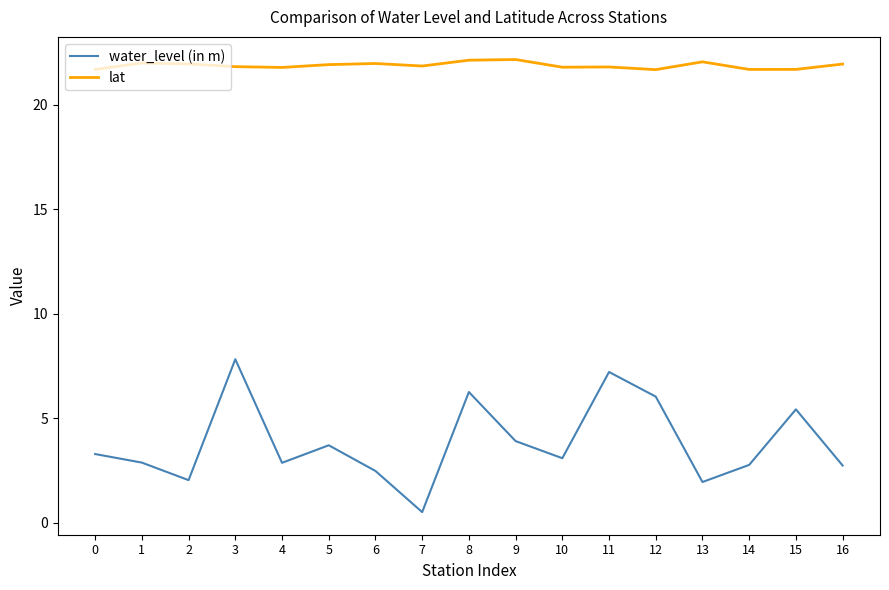

Does the chart display data point markers on the line(s)?

No